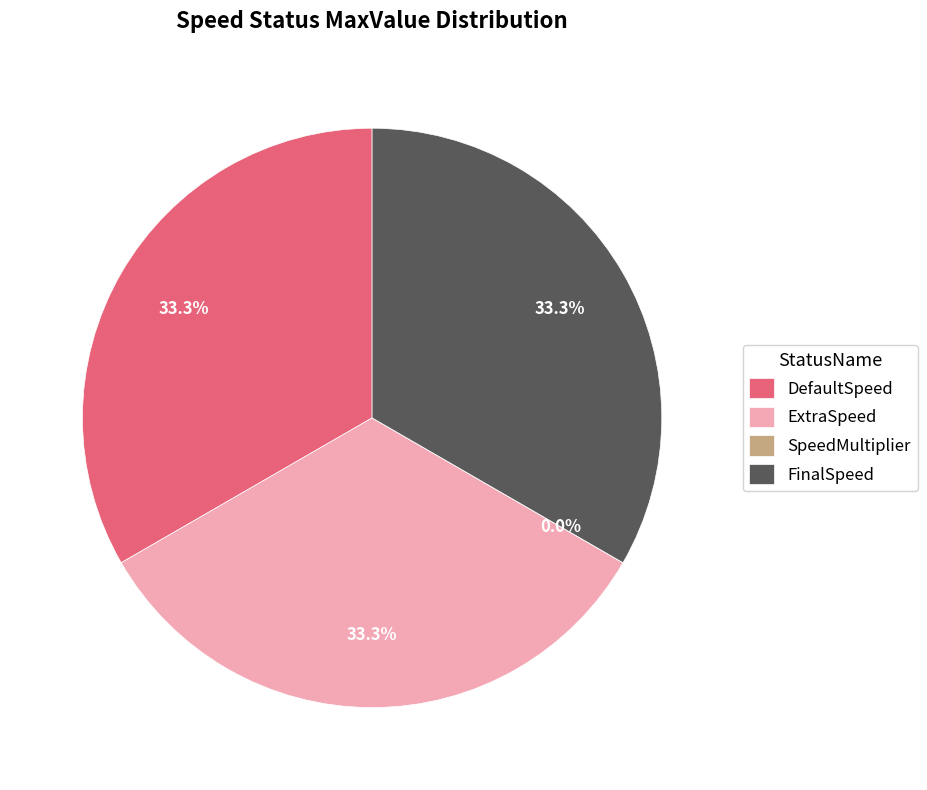

Is the sum of DefaultSpeed and ExtraSpeed greater than half?

Yes